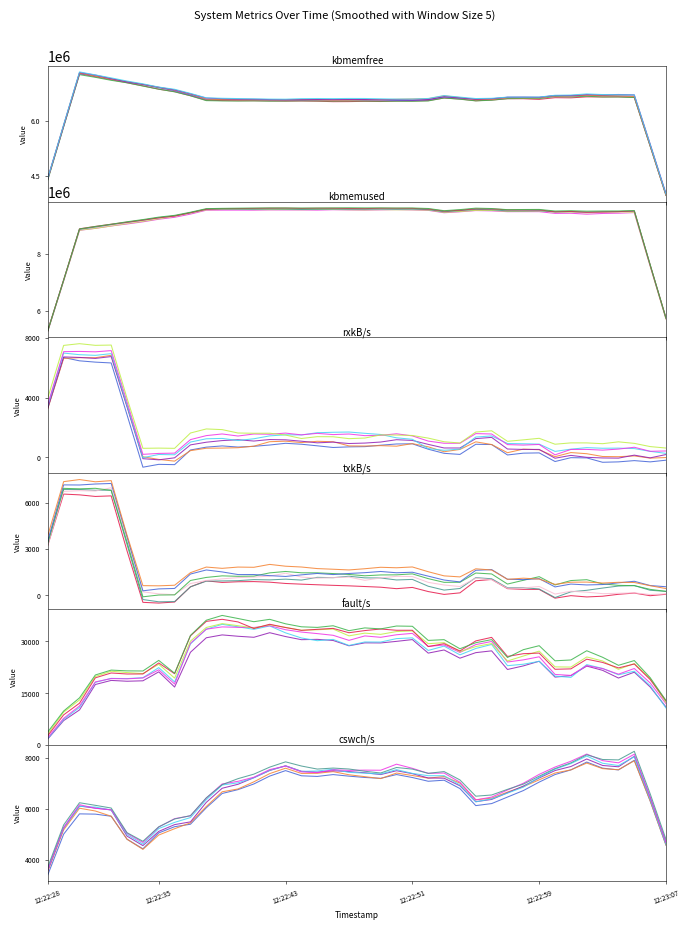

What are all the series names shown in the legend?

kbmemfree, kbmemused, rxkB/s, txkB/s, fault/s, cswch/s